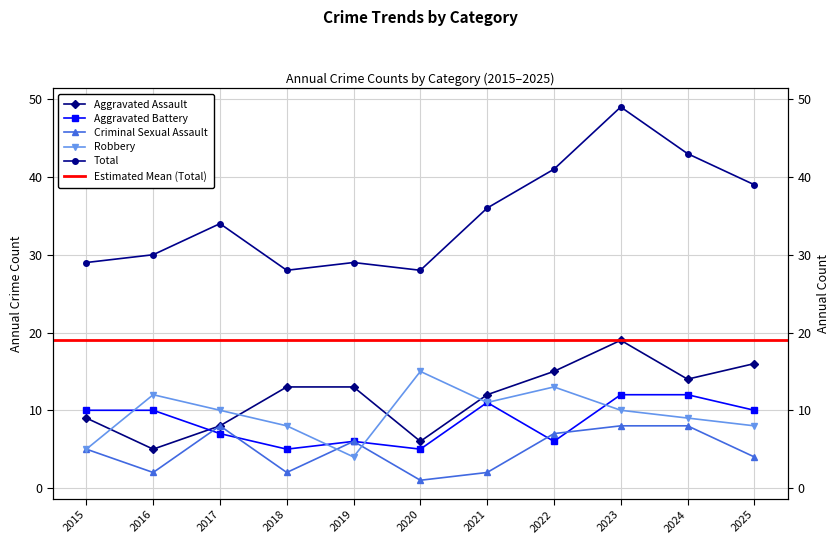

What is the sum of the Total values at 2023 and 2015?

78